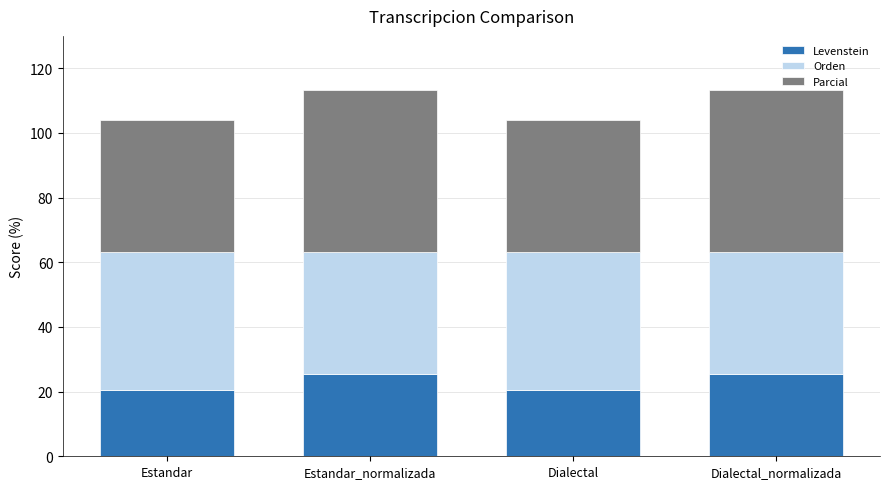

What is the total value across all series at Estandar_normalizada?

113.2